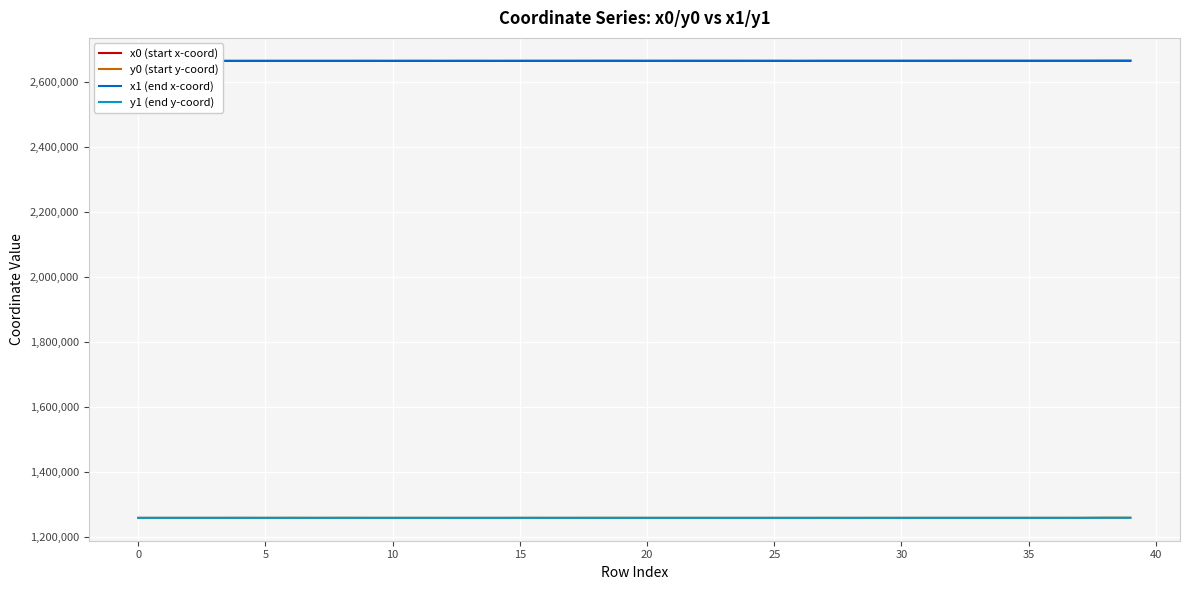

How many series are shown in this chart?

4